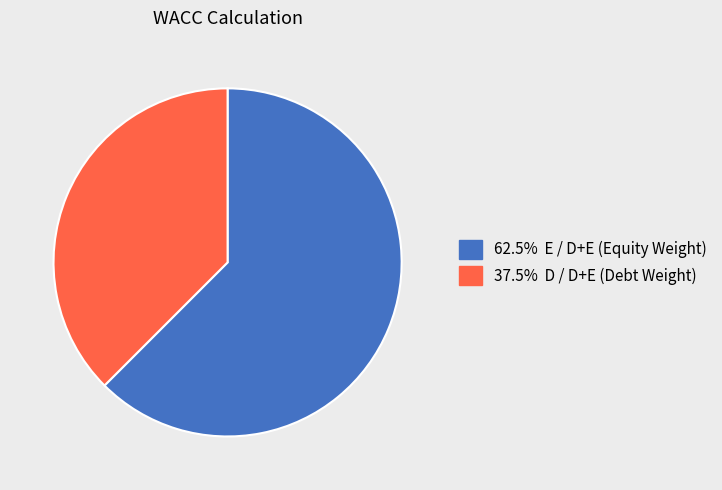

Does any single category account for the majority?

Yes